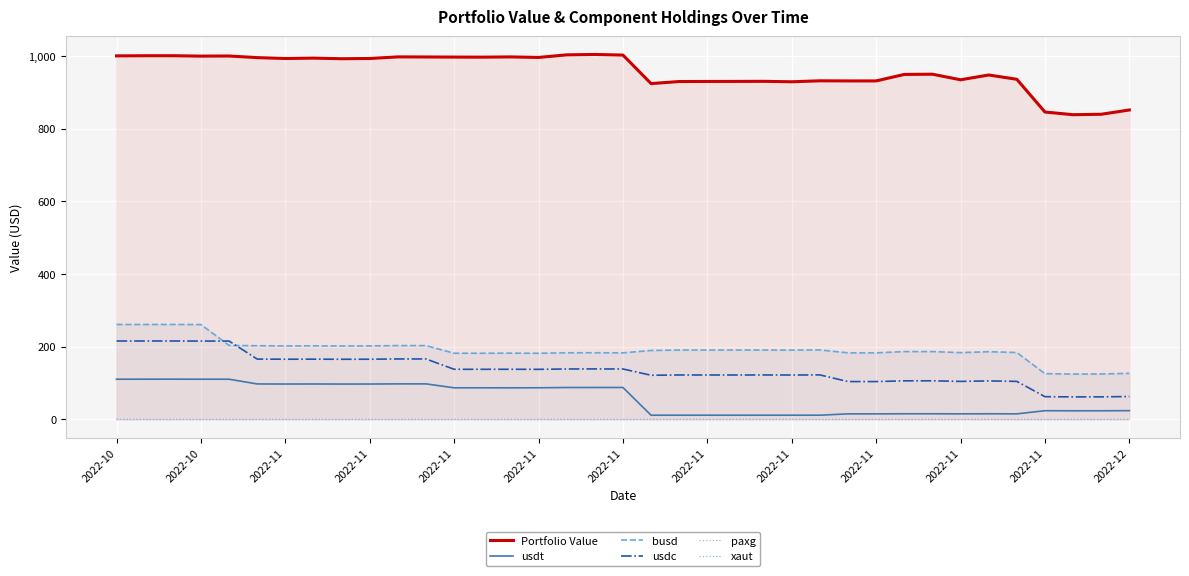

At which category does the chart reach its minimum across all series?

2022-11